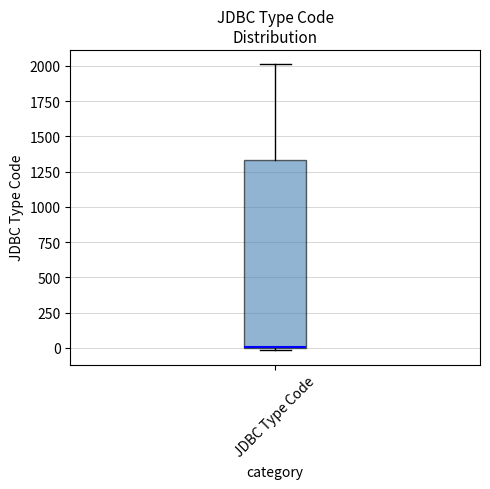

Read this box plot against the y-axis: the position of the median line, the range covered by the box, and the ends of both whiskers. The values are not printed on the chart, so give them approximately, as read against the axis.

median 0 (drawn on the box's lower edge), box 0 to 1350, whiskers 0 to 2000